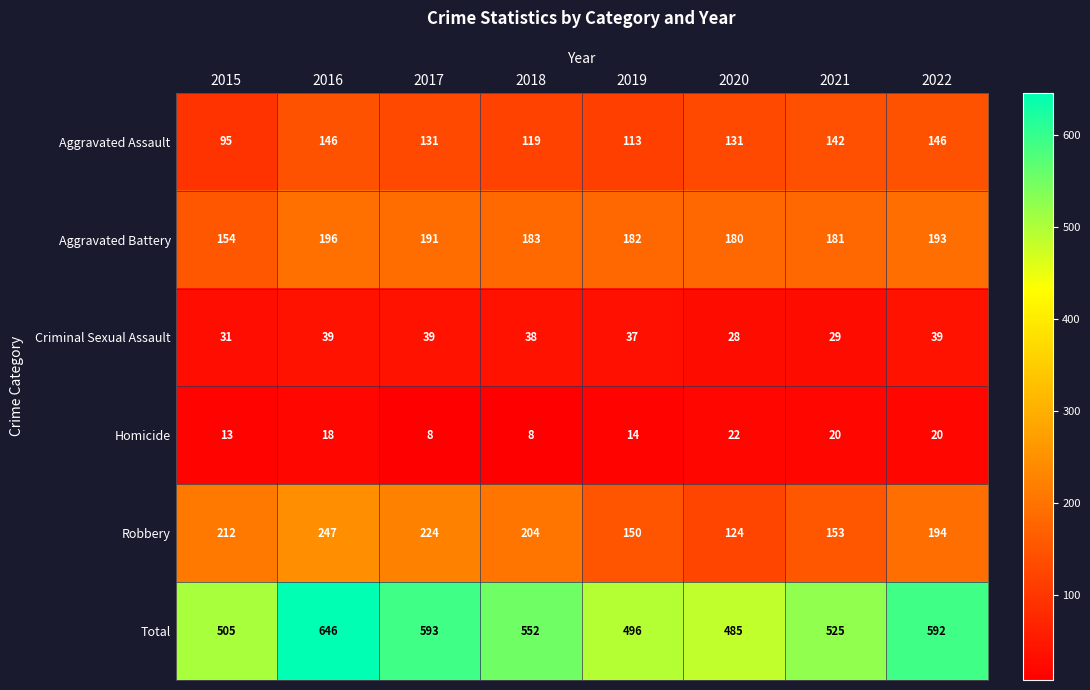

Which series has the widest spread of values?

Total